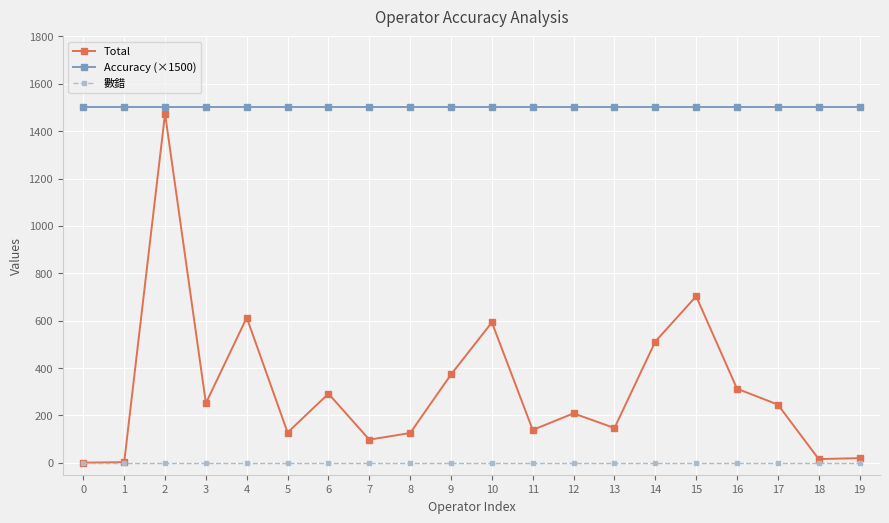

At which category does Total reach its first local peak?

2